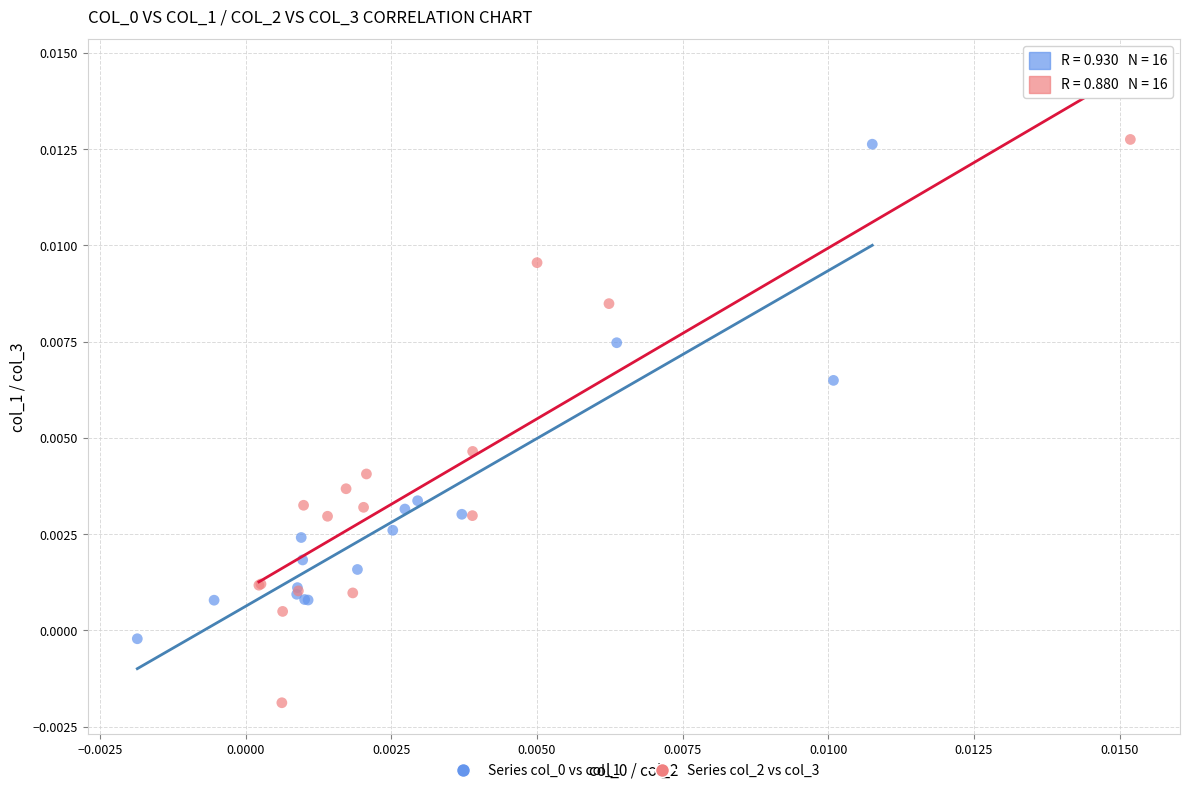

Which series reaches the minimum Y coordinate?

Series col_2 vs col_3